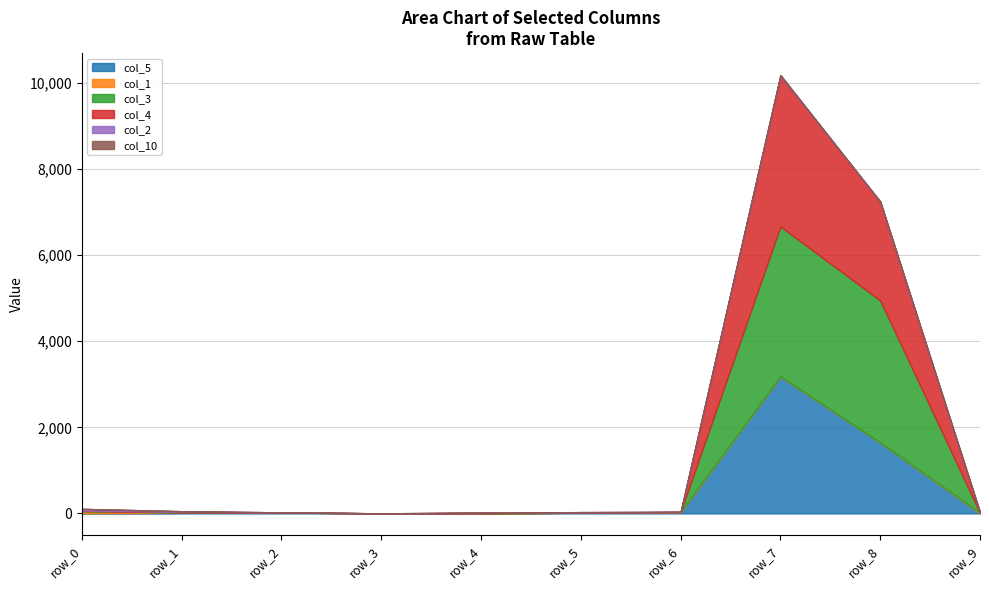

What is the sum of the col_5 values at row_1 and row_6?

35